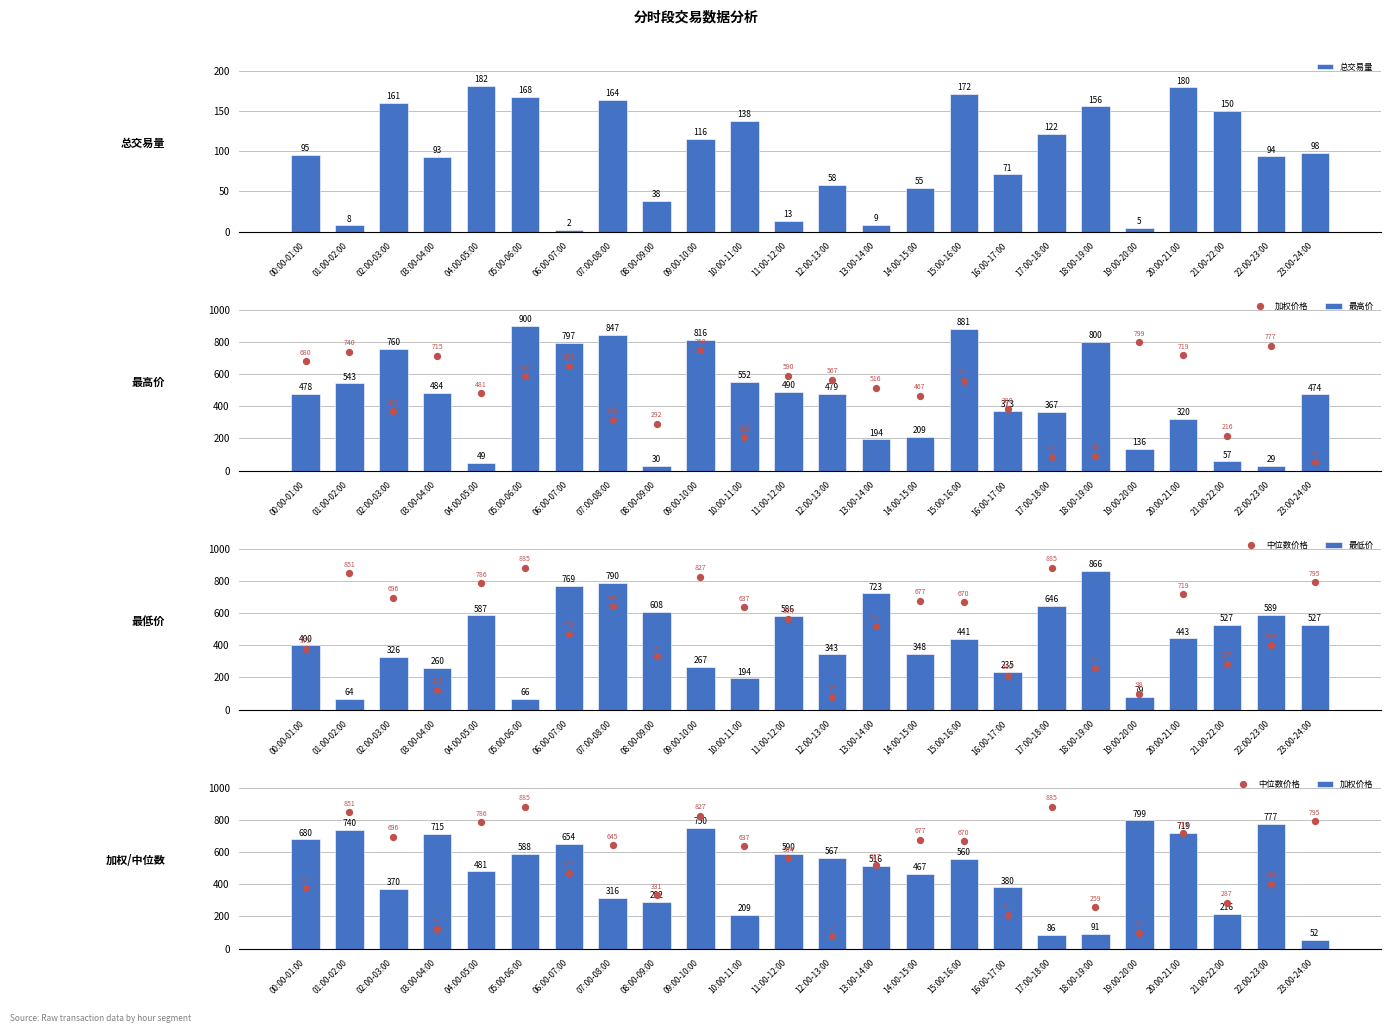

At which category is the sum across all series the highest?

09:00-10:00